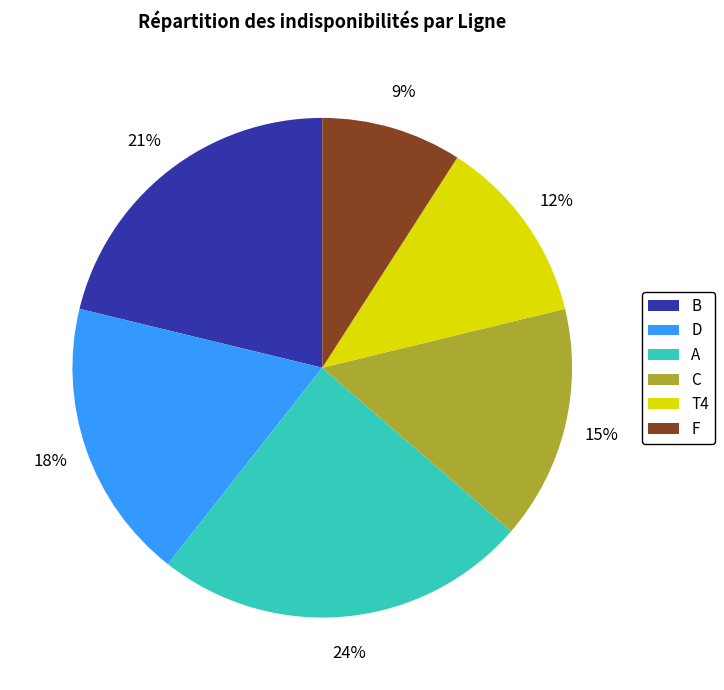

What is the largest slice in the pie chart?

A